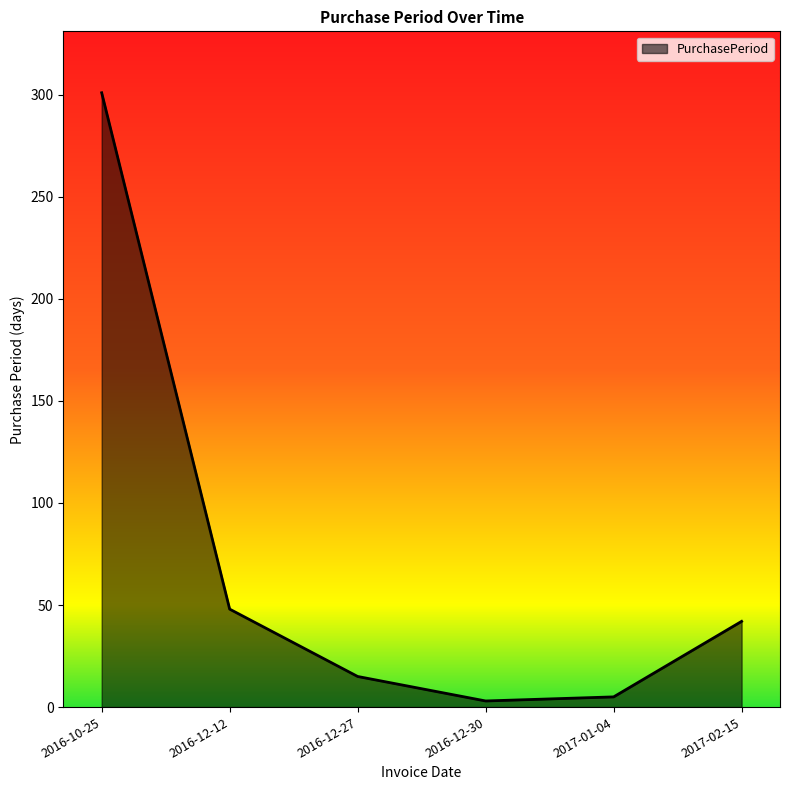

Reading left to right, extract all data points from this chart.

301	48	15	3	5	42